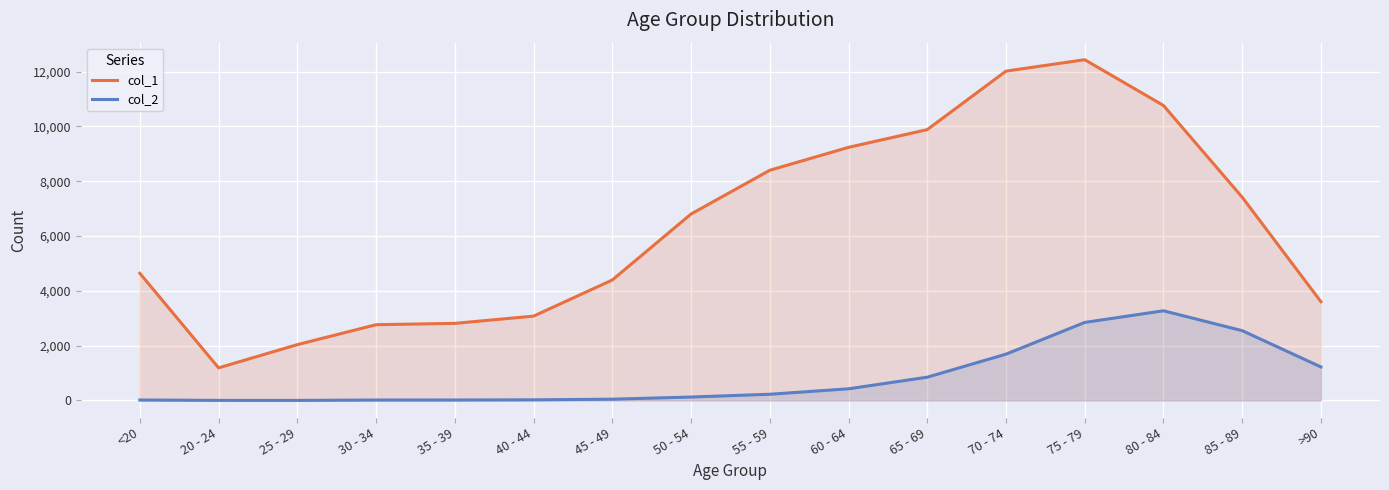

What is the maximum value shown in the chart?

12434